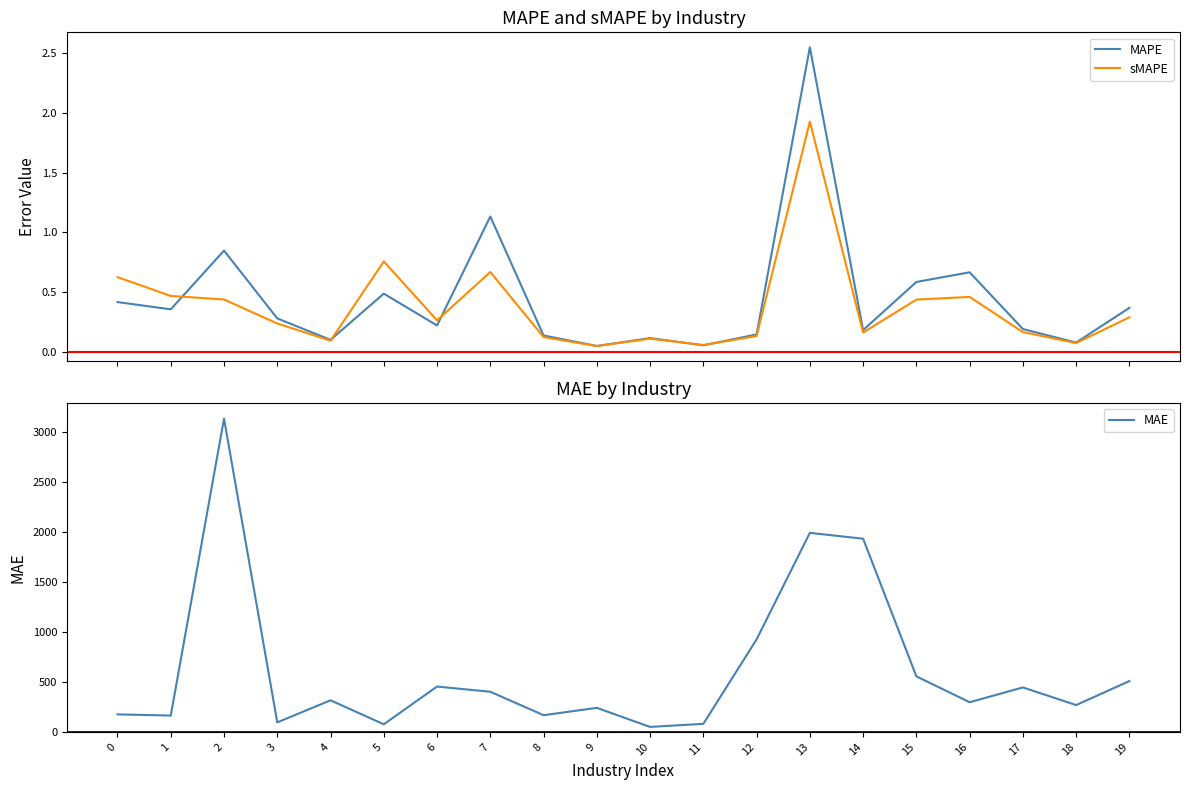

The MAE series shows 674.7 at 17. True or false?

False